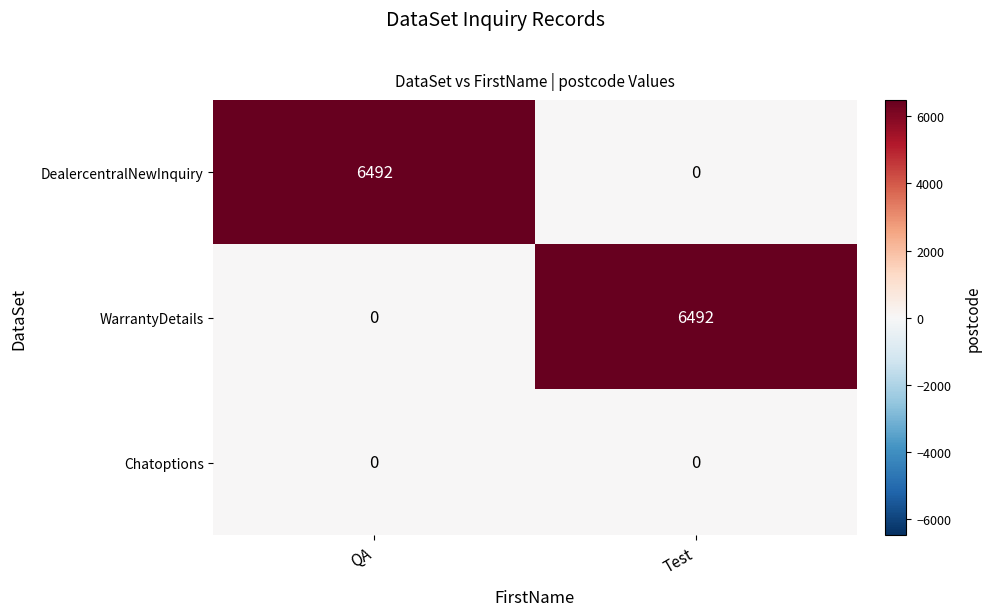

Reading left to right, extract all data points from this chart.

DealercentralNewInquiry: QA=6492	Test=0
WarrantyDetails: QA=0	Test=6492
Chatoptions: QA=0	Test=0